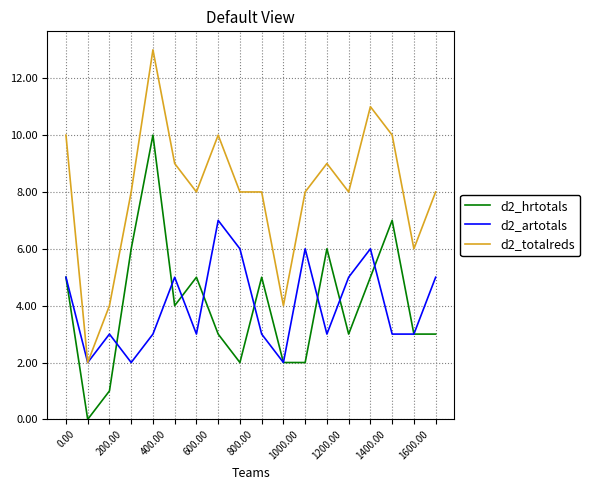

Which series has the largest range (max minus min)?

d2_totalreds